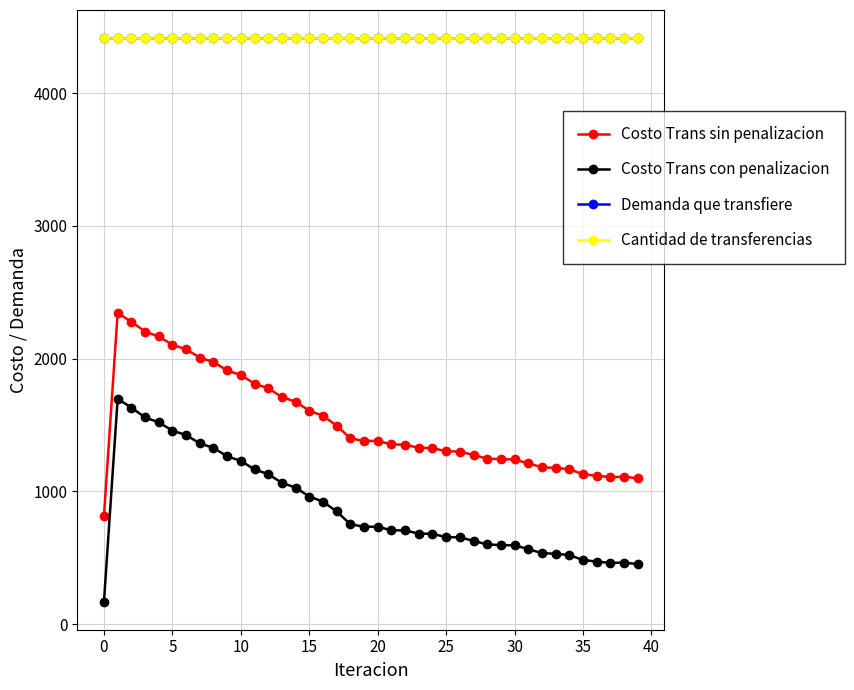

What is the greatest value displayed?

4413.5